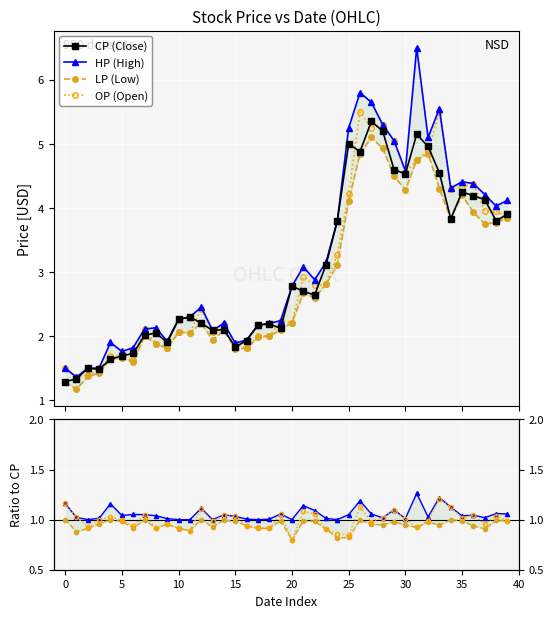

What is the highest value of the HP series?

6.5